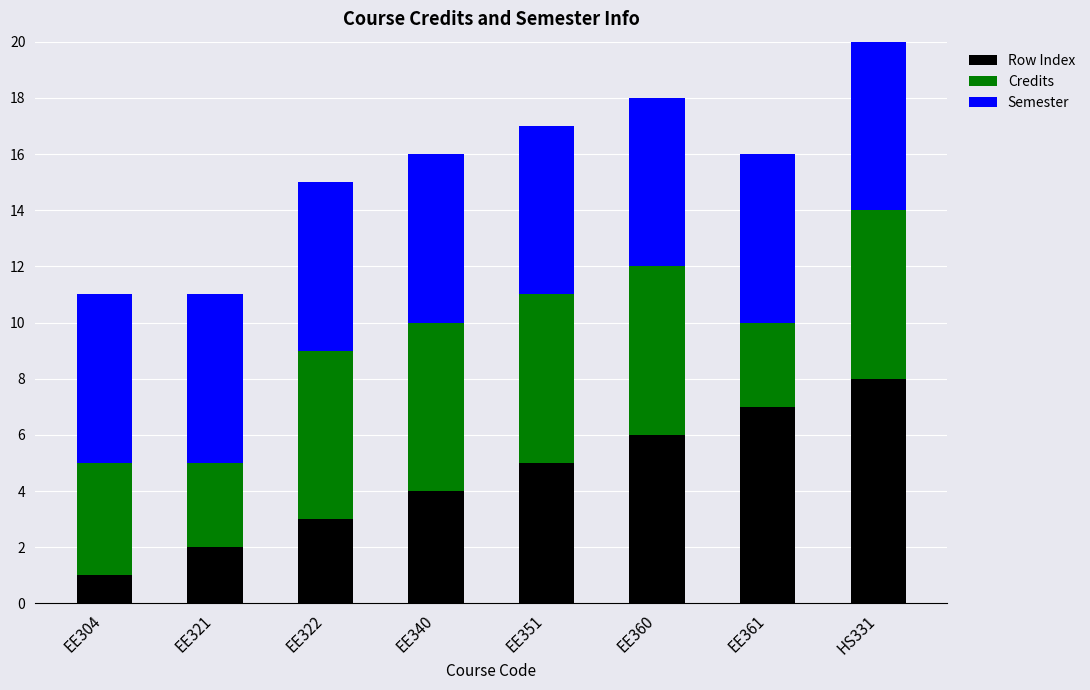

What is the difference between the Row Index values at HS331 and EE321?

6